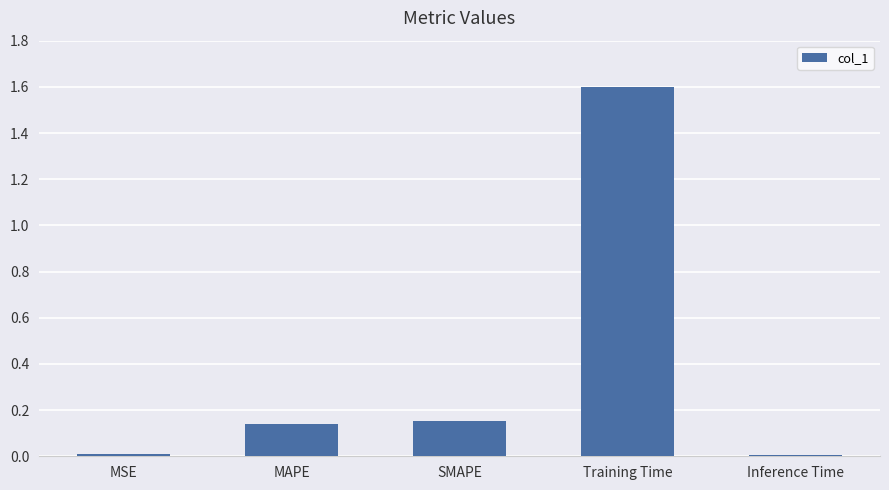

True or false: the data shows 1.6 at Training Time.

True